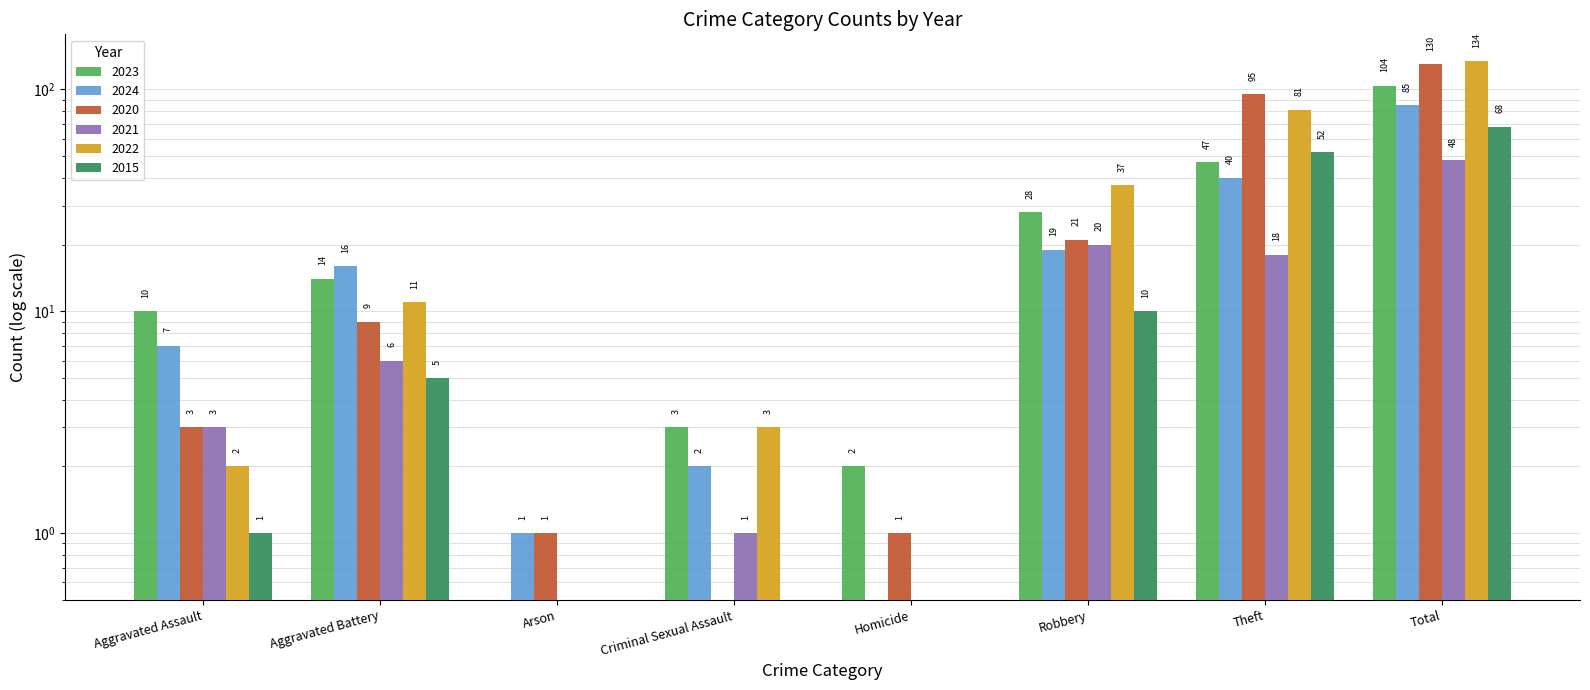

Is it true that 2015 equals 18.1 at Theft?

False